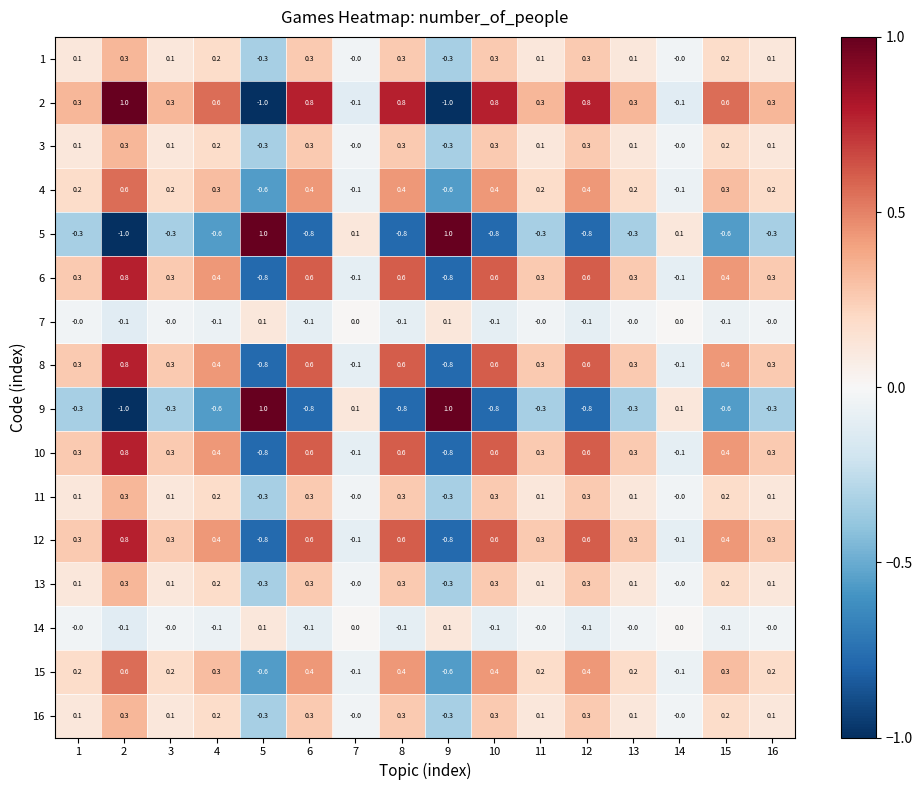

What is the spread (max minus min) of values at 5?

2.0